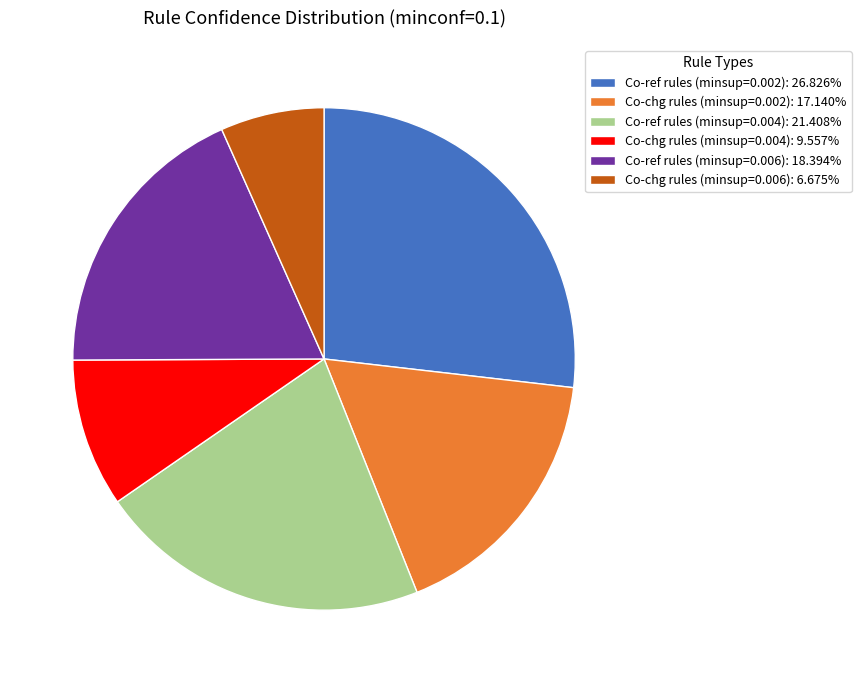

Which slice is the smallest?

Co-chg rules (minsup=0.006)